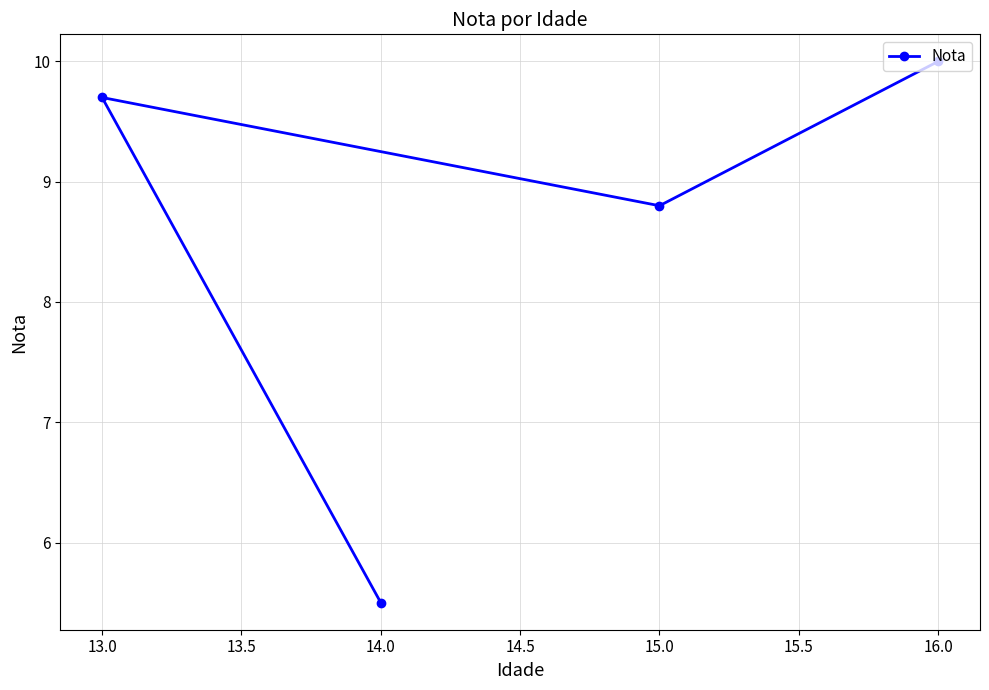

Reading left to right, what are all the values shown in this chart?

13.0=9.7	14.0=5.5	15.0=8.8	16.0=10.0